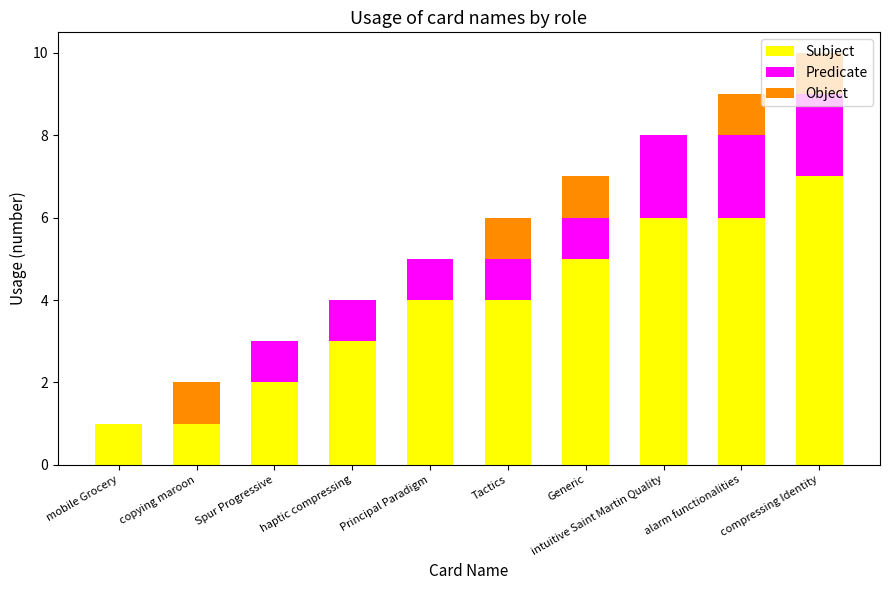

Is it true that Subject equals 2 at copying maroon?

False